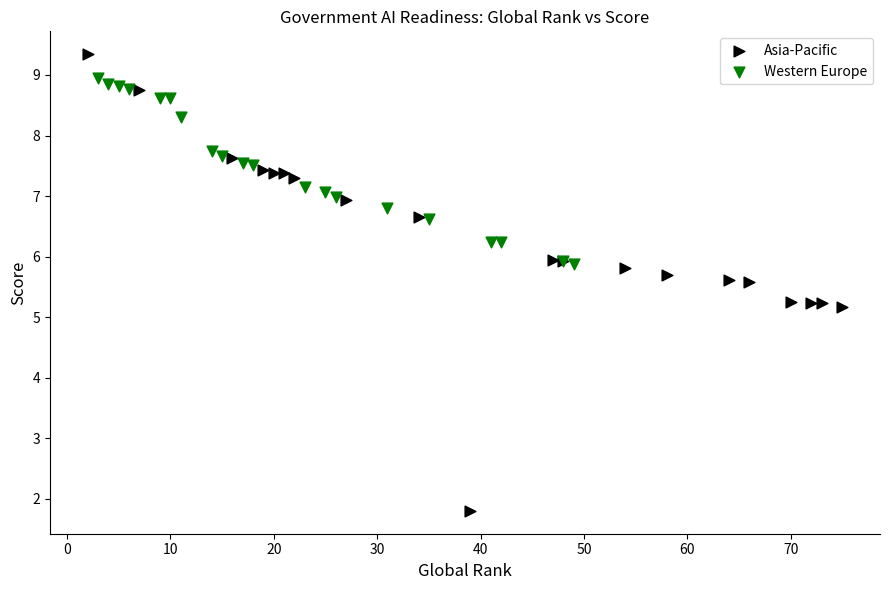

Which series has the widest spread of Y values?

Asia-Pacific